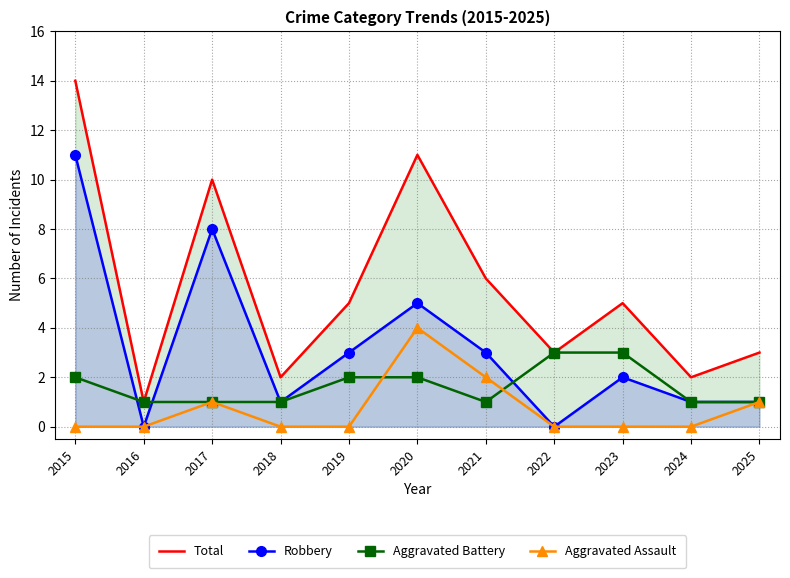

True or false: Total and Aggravated Battery cross at least once.

False